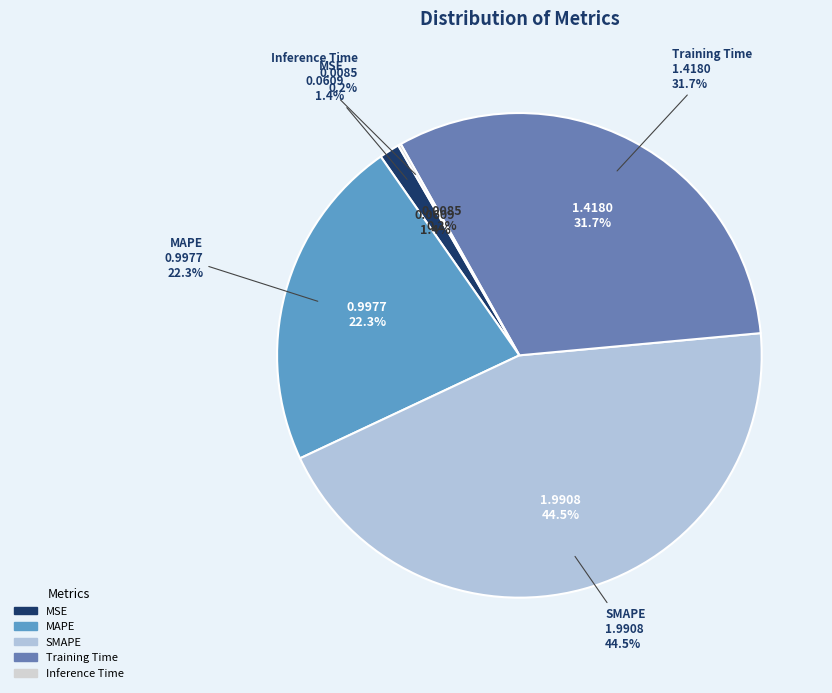

How many segments does this pie chart have?

5